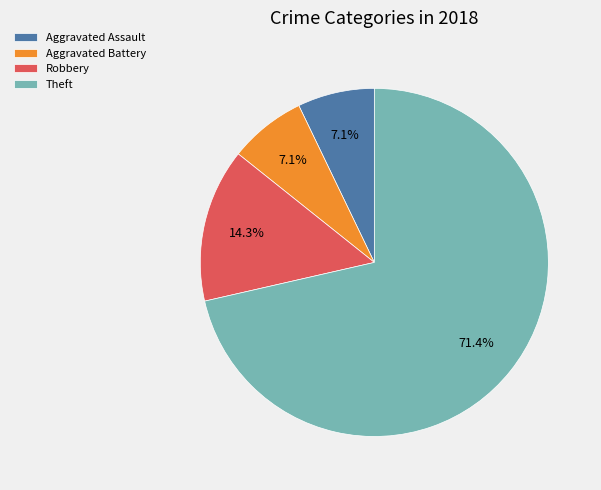

To the nearest percent, what portion does Theft represent?

71%